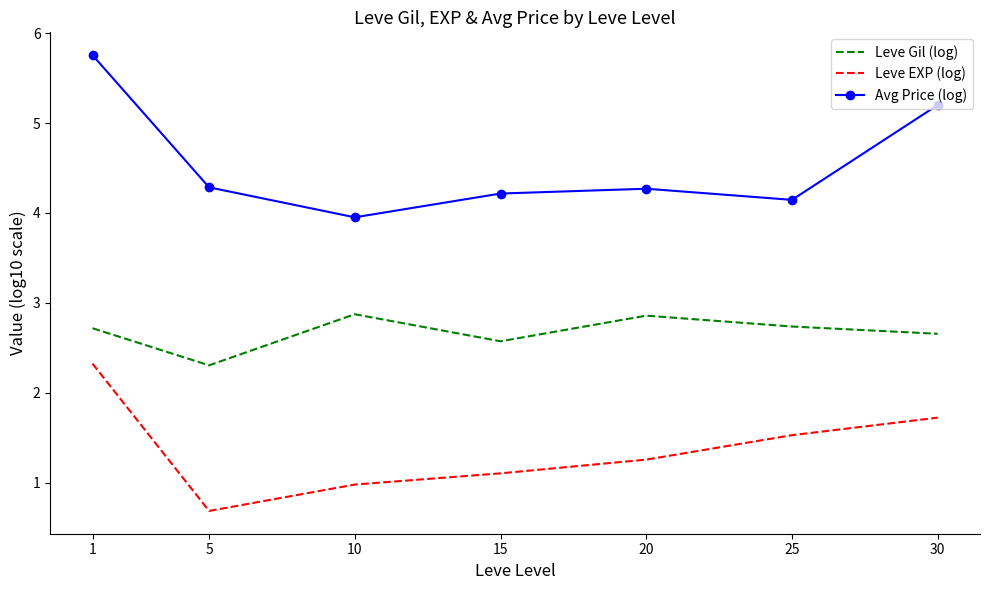

What is the highest value of the Avg Price (log) series?

5.8